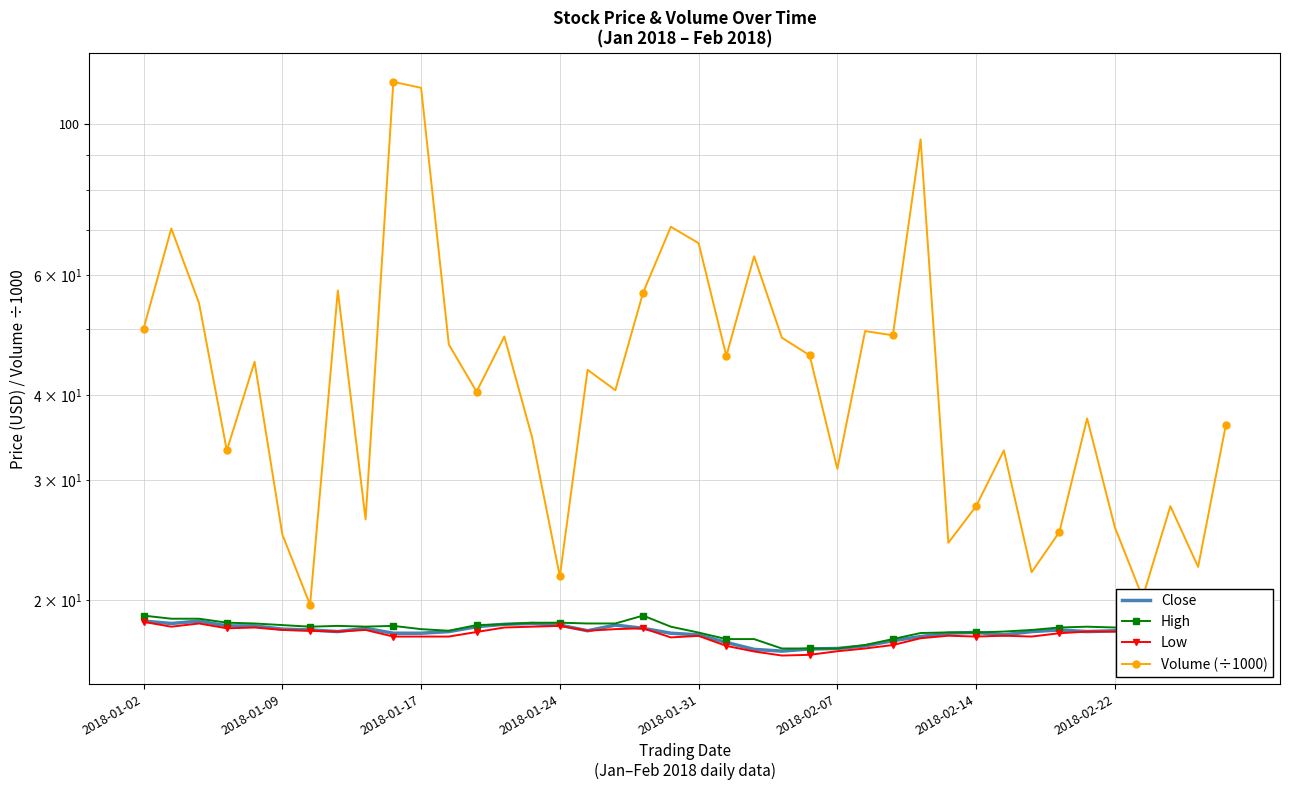

At which label does Volume (÷1000) first exceed 43?

2018-01-02